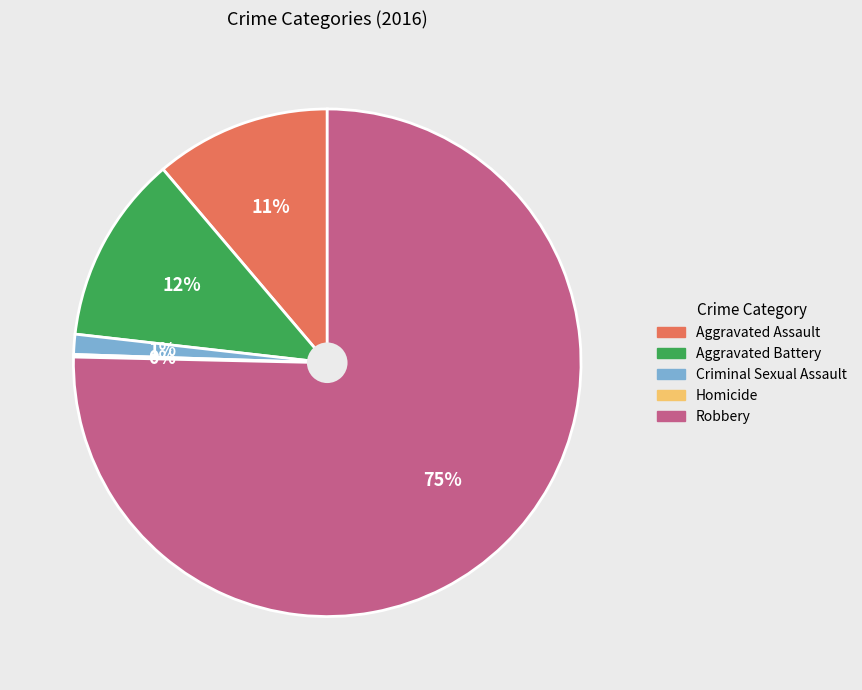

What percentage is the Criminal Sexual Assault slice, to the nearest percent?

1%